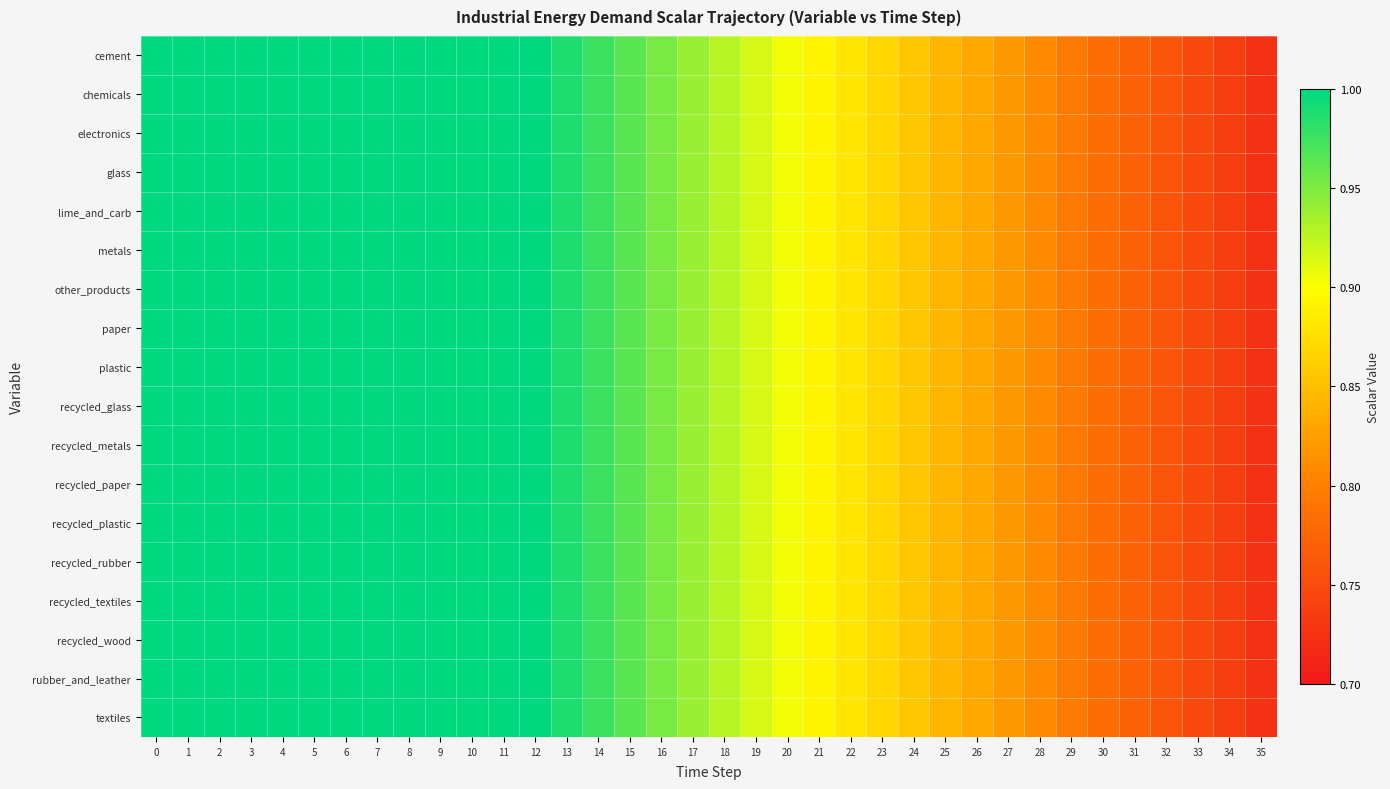

Count the number of data series in this chart.

18